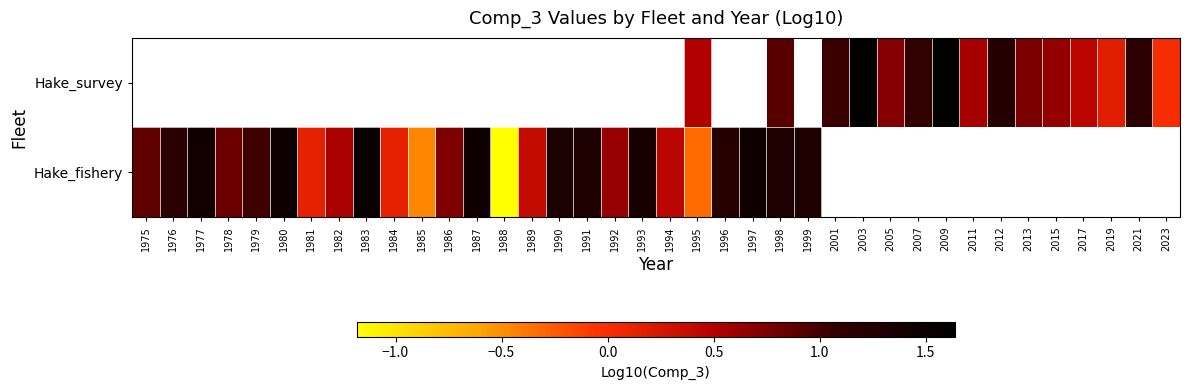

Which series changed the most between 1980 and 1990?

Hake_fishery